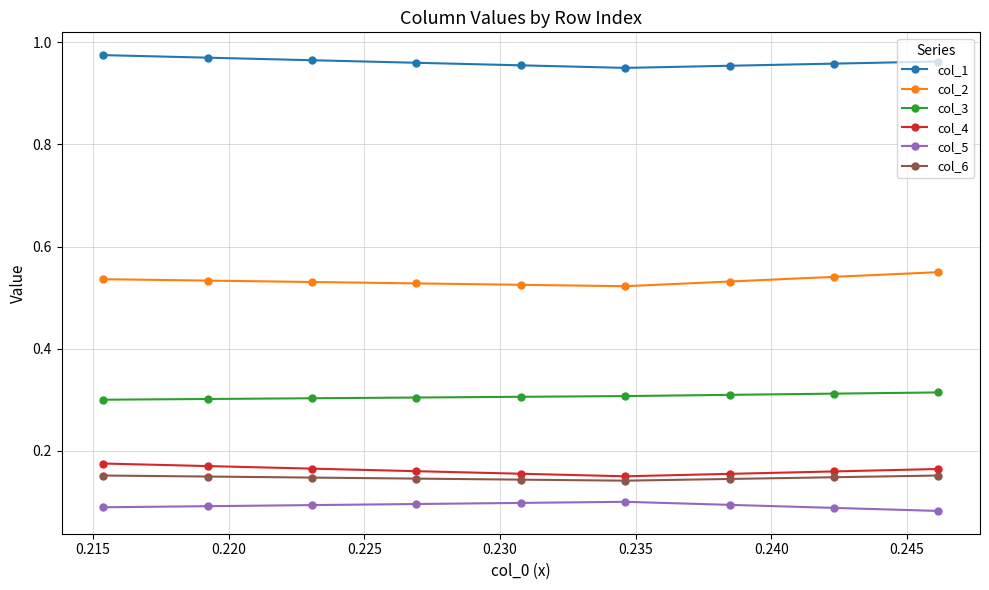

Which series has the largest range (max minus min)?

col_2